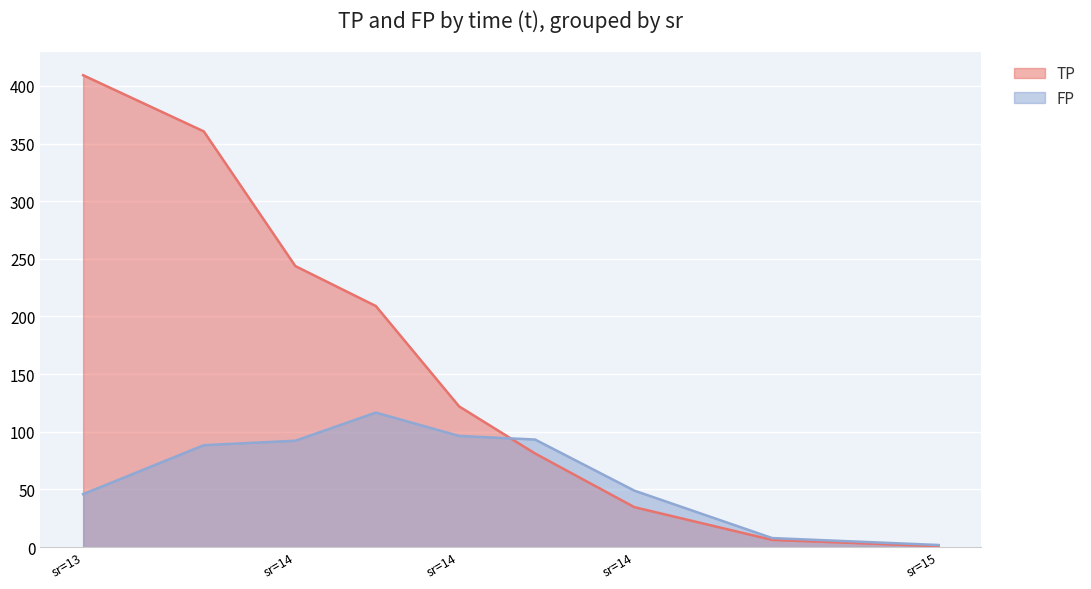

What is the highest value of the FP series?

116.6